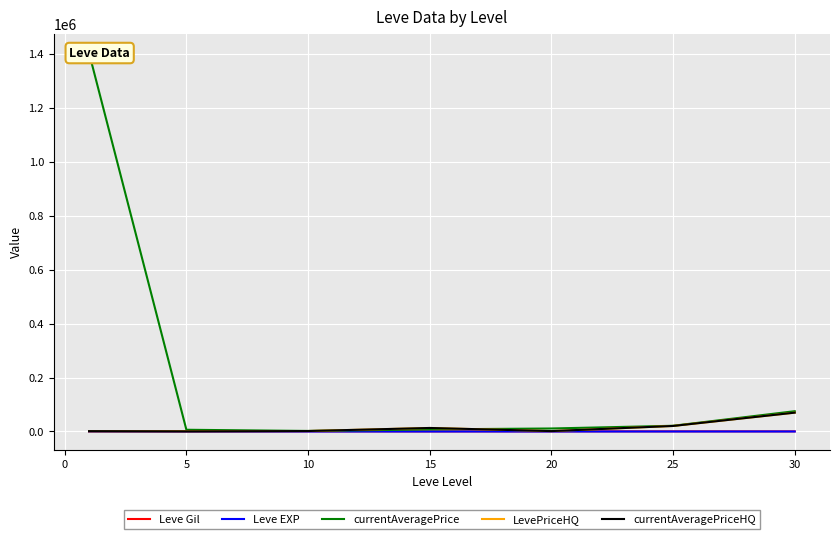

Rank the series at 25 from lowest to highest value.

Leve EXP, Leve Gil, LevePriceHQ, currentAveragePriceHQ, currentAveragePrice